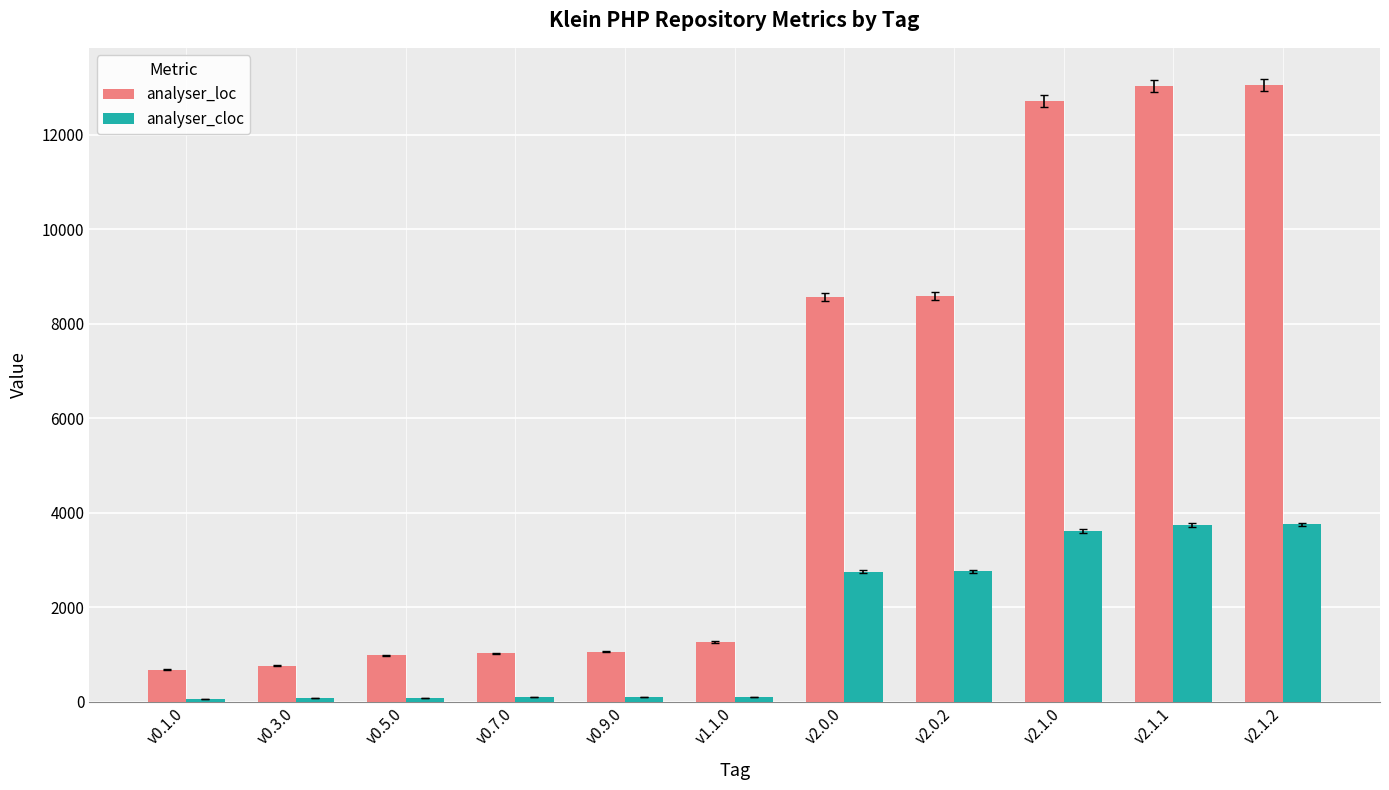

Rank the series at v0.9.0 from lowest to highest value.

analyser_cloc, analyser_loc